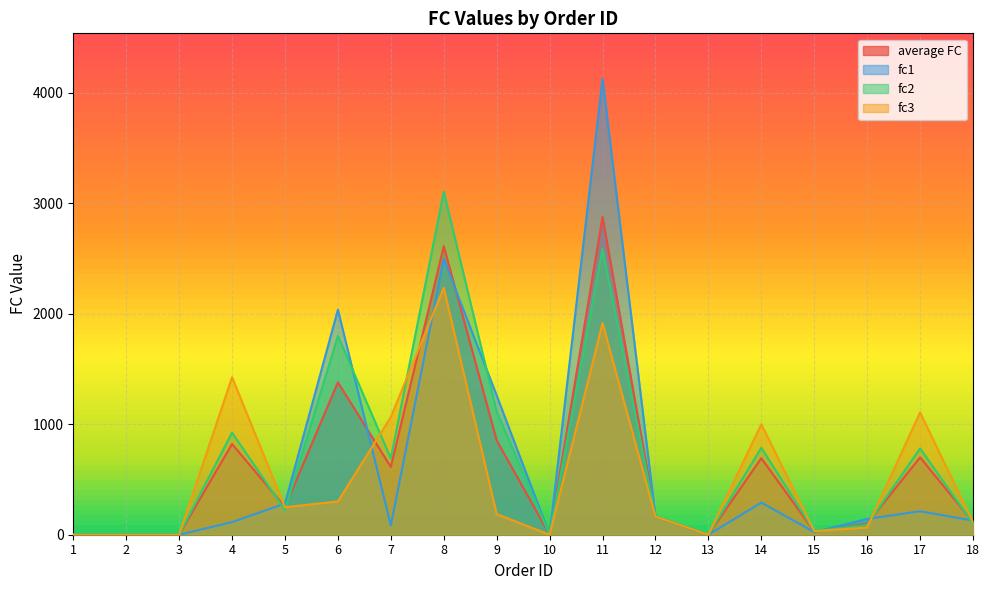

Which series has the largest range (max minus min)?

fc1